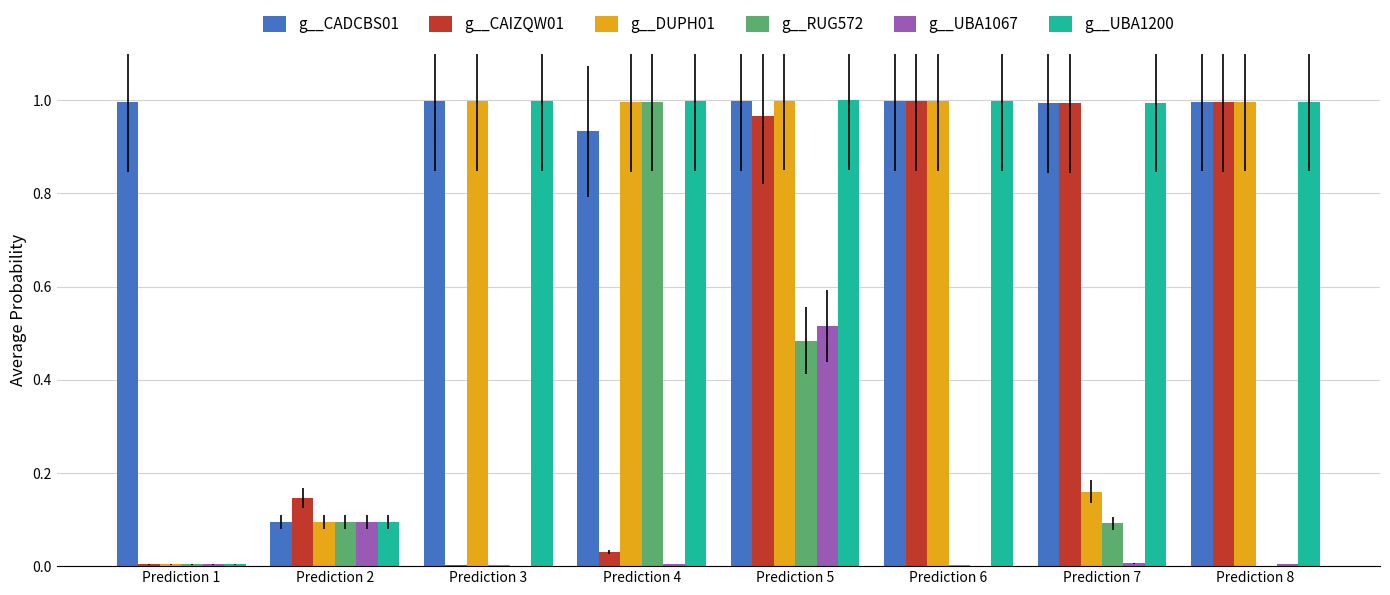

Which category has the highest value in the g__UBA1067 series?

Prediction 5